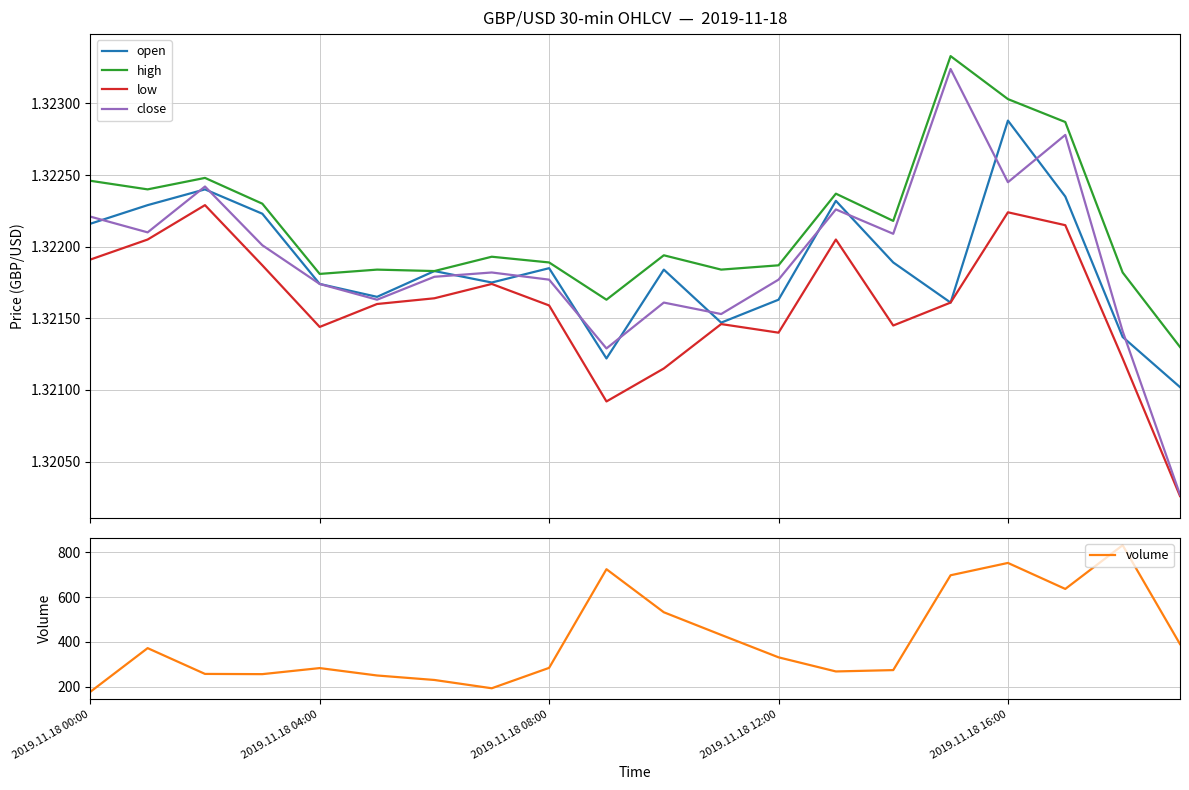

At which label does volume reach its minimum?

2019.11.18 00:00